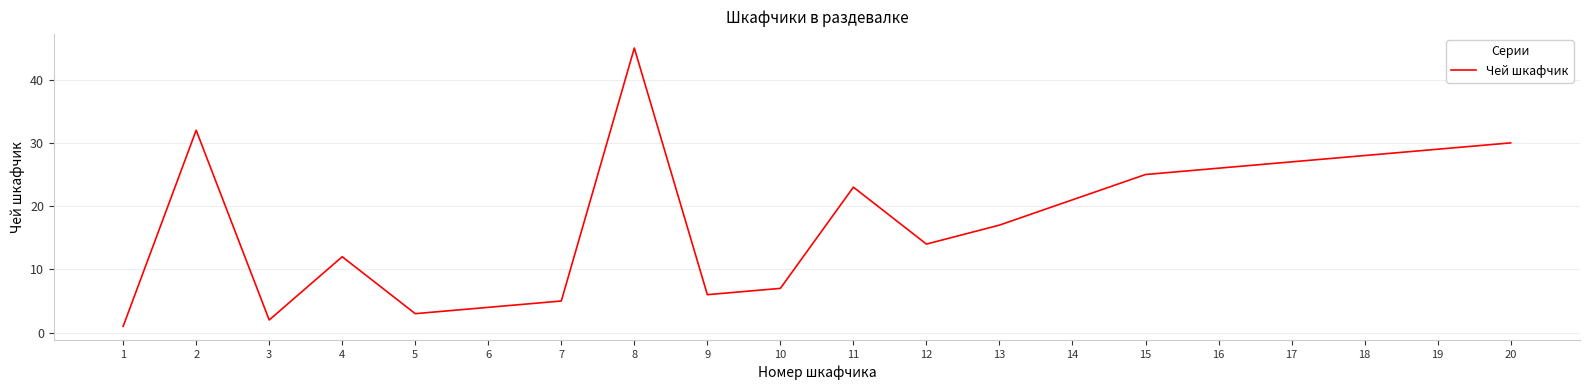

At which category does the chart reach its peak across all series?

8